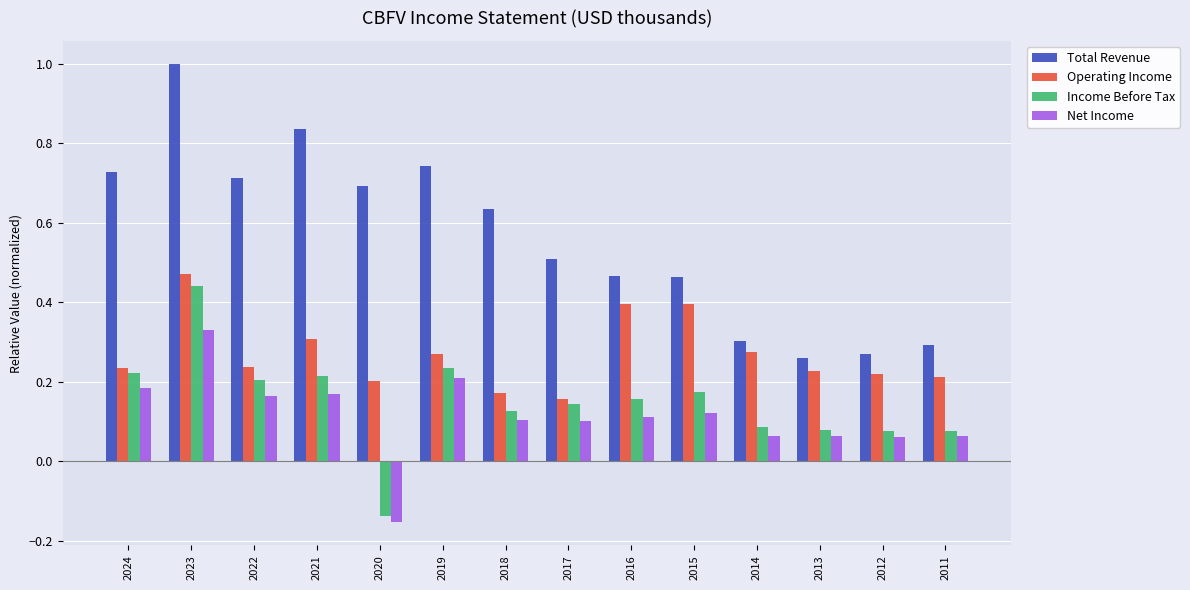

At 2022, list the series in order from largest to smallest.

Total Revenue, Operating Income, Income Before Tax, Net Income